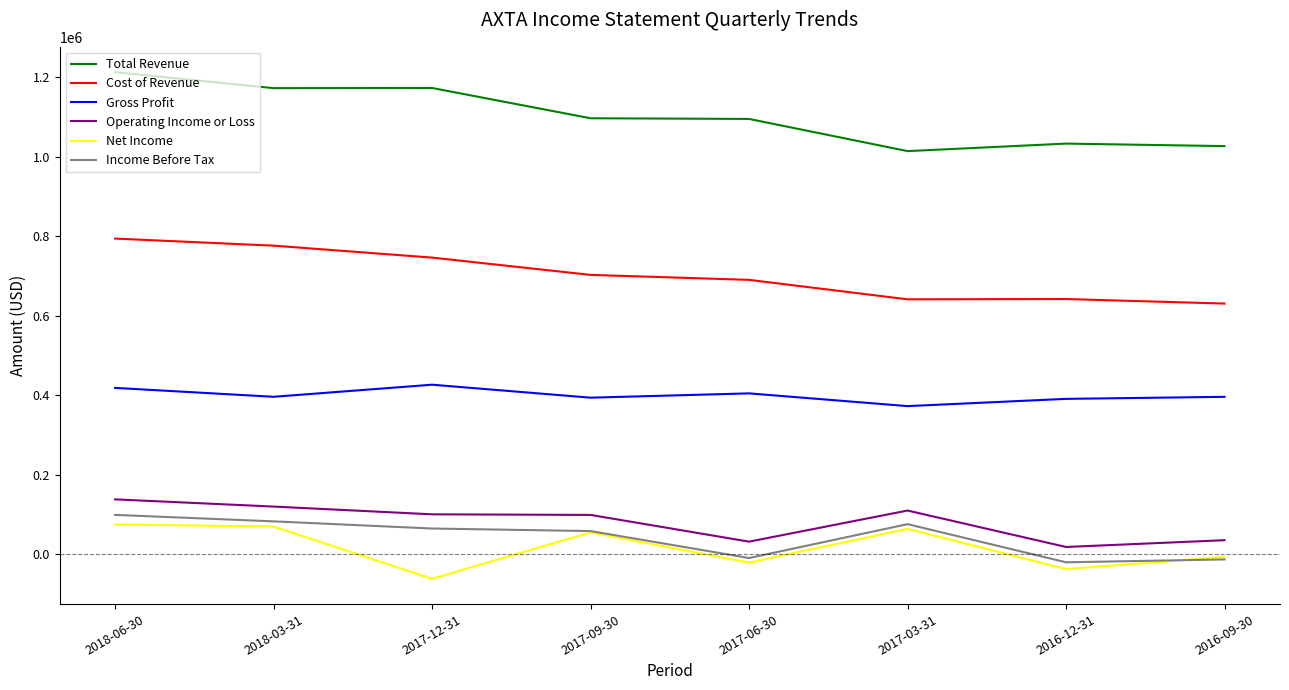

What position from the left is 2017-06-30?

5